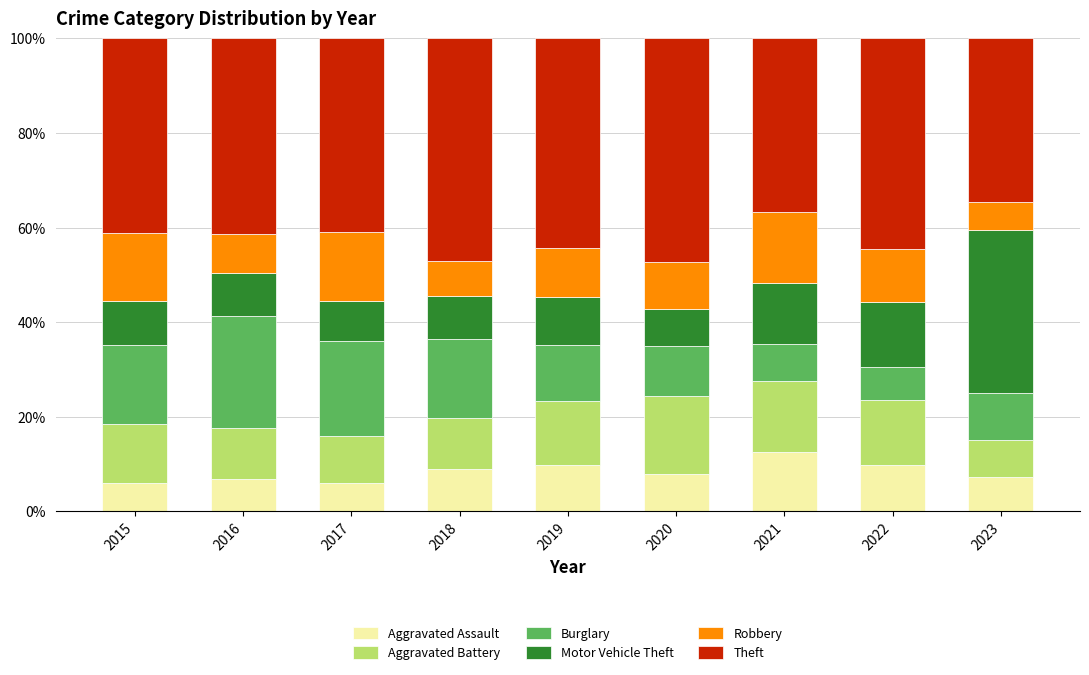

The Aggravated Assault series shows 1.2 at 2017. True or false?

False